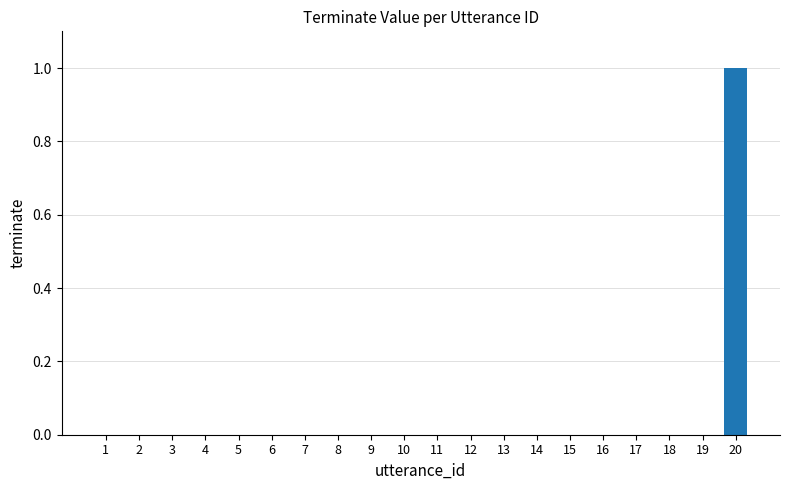

Count the number of data series in this chart.

1